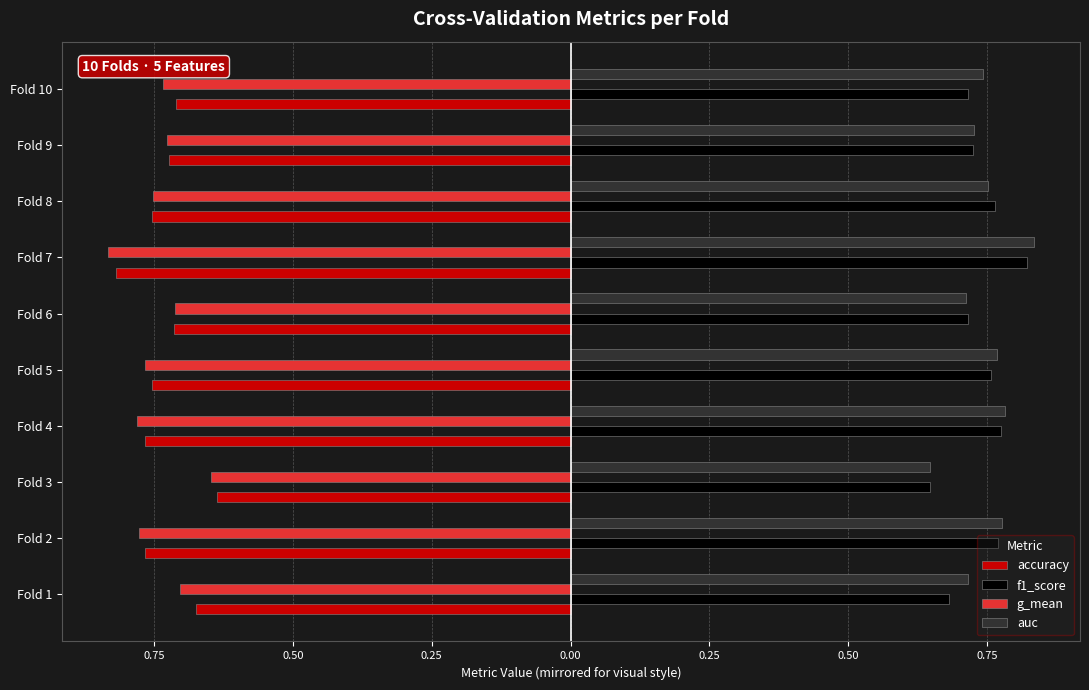

What are all the series names shown in the legend?

accuracy, f1_score, g_mean, auc